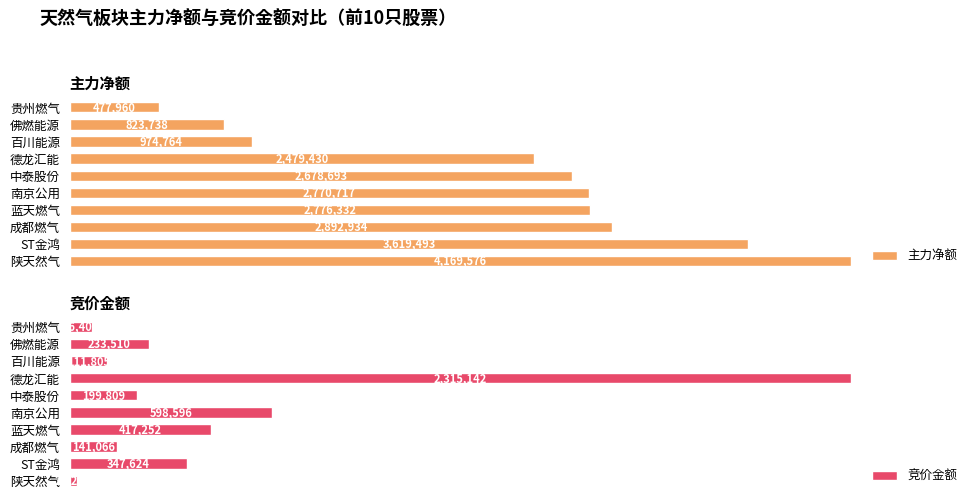

How many data points in 主力净额 are above 2770717?

4